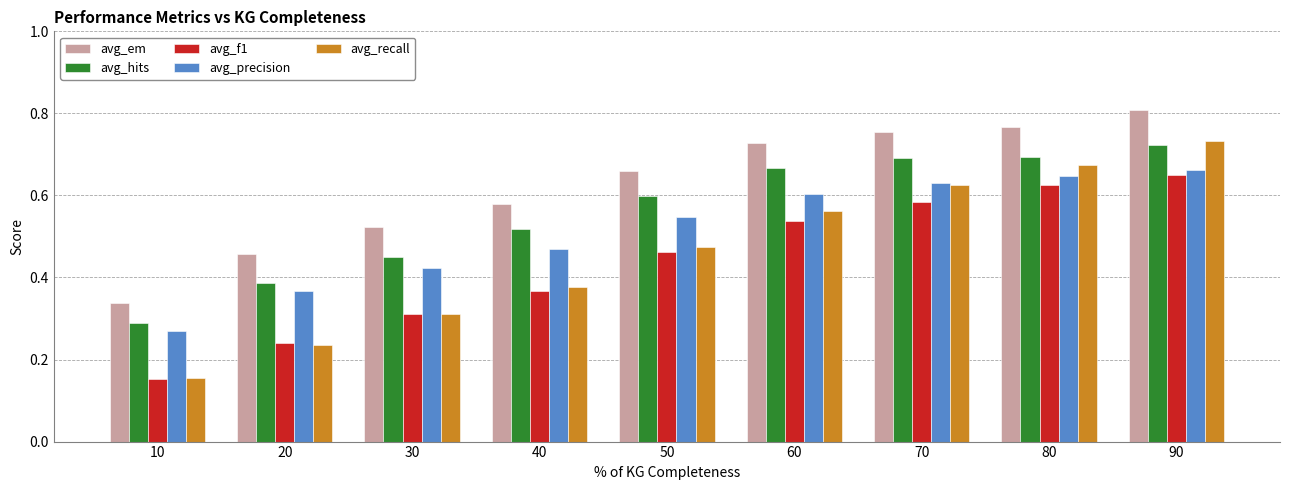

Where is avg_precision nearest to the value 0?

10